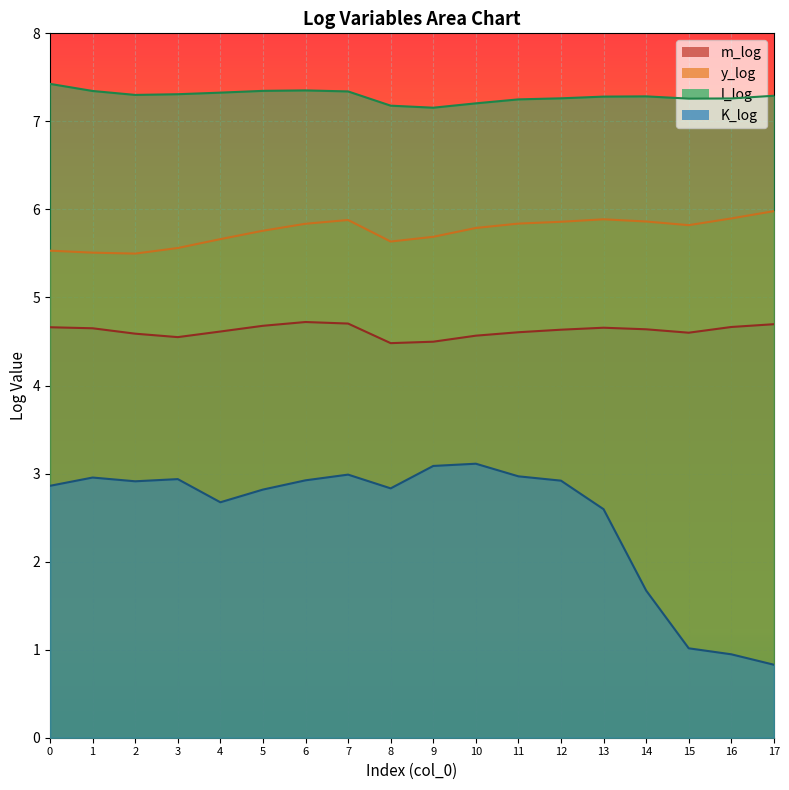

Reading left to right, transcribe all the data shown in this chart.

m_log: 0=4.7	1=4.7	2=4.6	3=4.5	4=4.6	5=4.7	6=4.7	7=4.7	8=4.5	9=4.5	10=4.6	11=4.6	12=4.6	13=4.7	14=4.6	15=4.6	16=4.7	17=4.7
y_log: 0=5.5	1=5.5	2=5.5	3=5.6	4=5.7	5=5.8	6=5.8	7=5.9	8=5.6	9=5.7	10=5.8	11=5.8	12=5.9	13=5.9	14=5.9	15=5.8	16=5.9	17=6.0
l_log: 0=7.4	1=7.3	2=7.3	3=7.3	4=7.3	5=7.3	6=7.4	7=7.3	8=7.2	9=7.2	10=7.2	11=7.2	12=7.3	13=7.3	14=7.3	15=7.3	16=7.3	17=7.3
K_log: 0=2.9	1=3.0	2=2.9	3=2.9	4=2.7	5=2.8	6=2.9	7=3.0	8=2.8	9=3.1	10=3.1	11=3.0	12=2.9	13=2.6	14=1.7	15=1.0	16=0.9	17=0.8